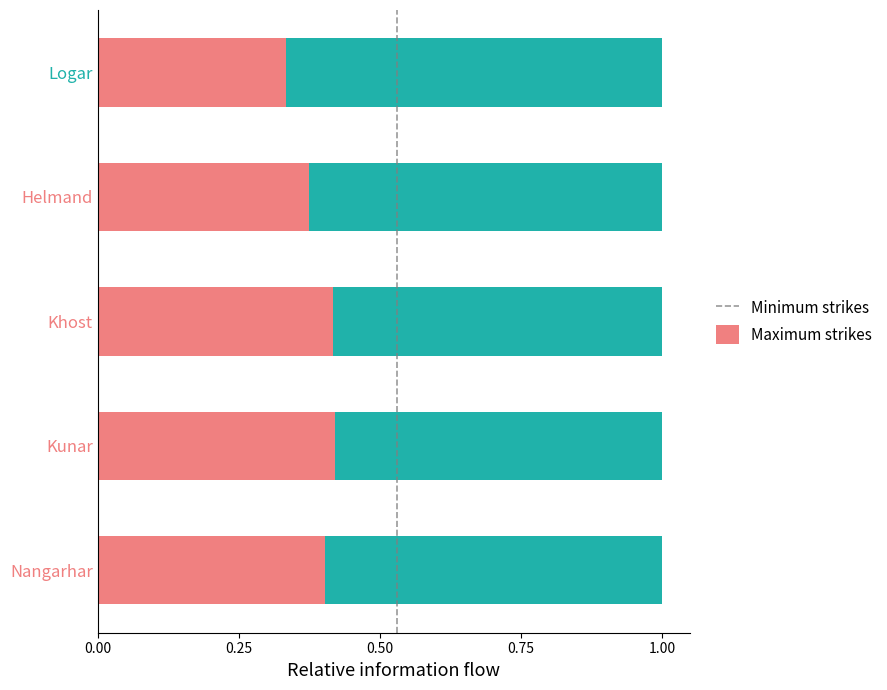

The Minimum strikes series shows 0.6 at Khost. True or false?

False